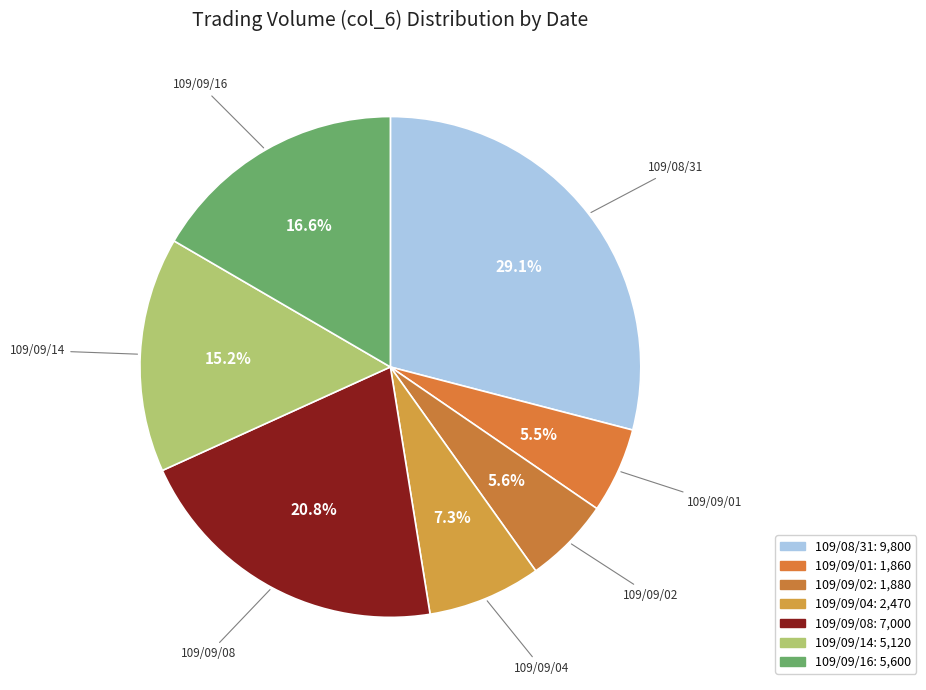

To the nearest percent, what is the average slice percentage?

14%